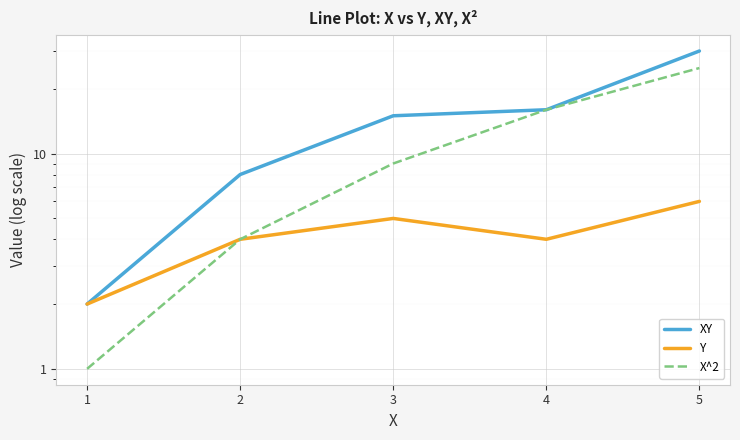

What is the difference between the X^2 values at 4 and 5?

9